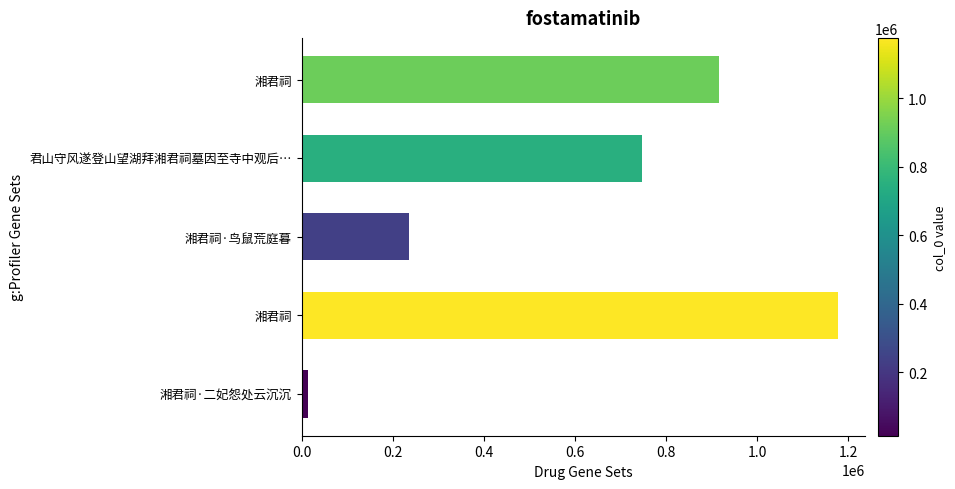

How many distinct data groups are displayed?

1